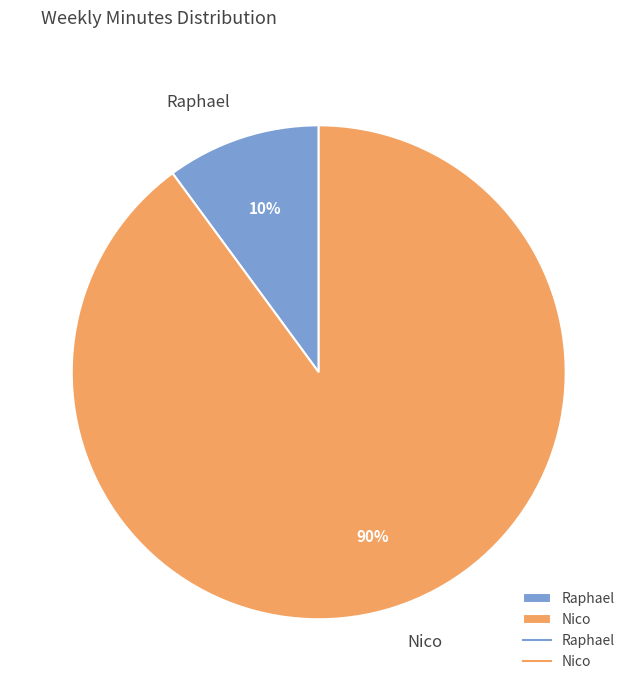

Rank the categories by value from highest to lowest.

Nico, Raphael